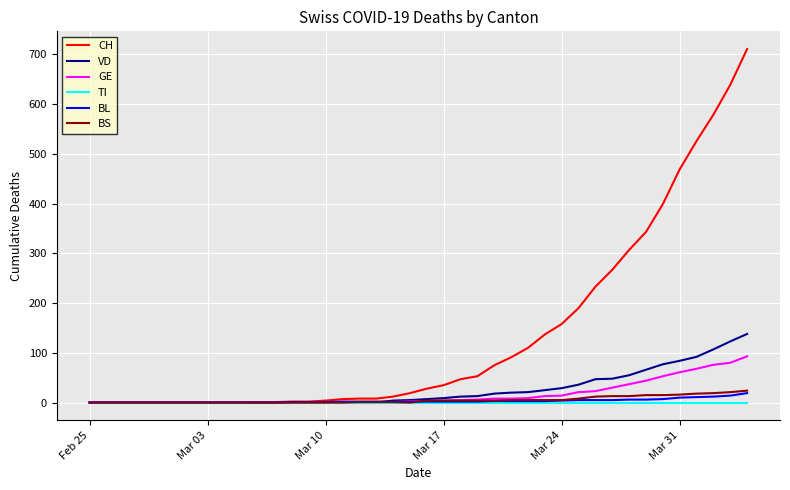

Which series has the largest range (max minus min)?

CH